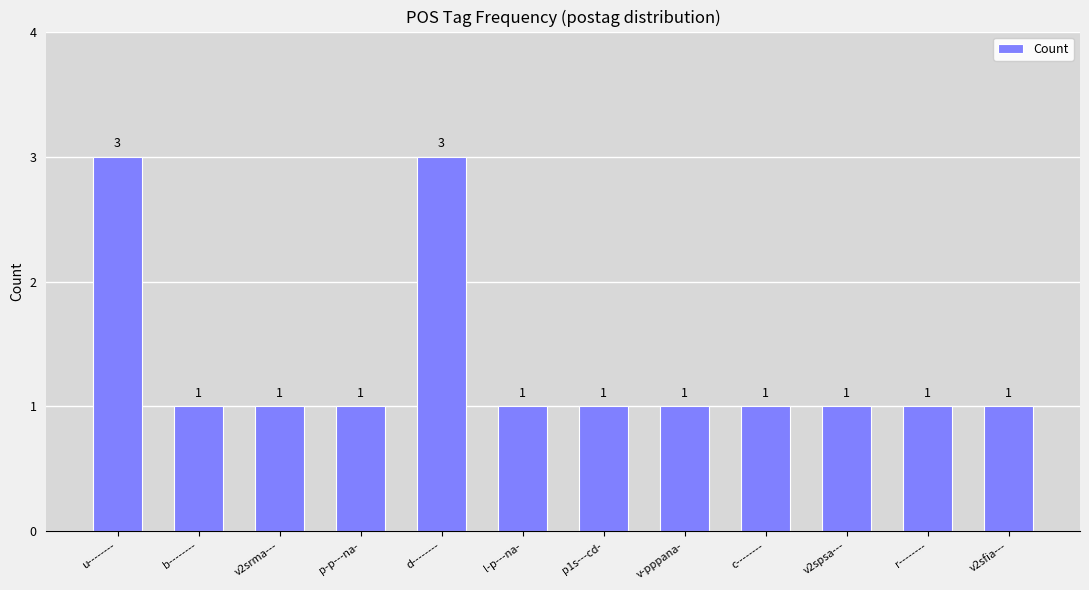

Count the number of categories in the chart.

12